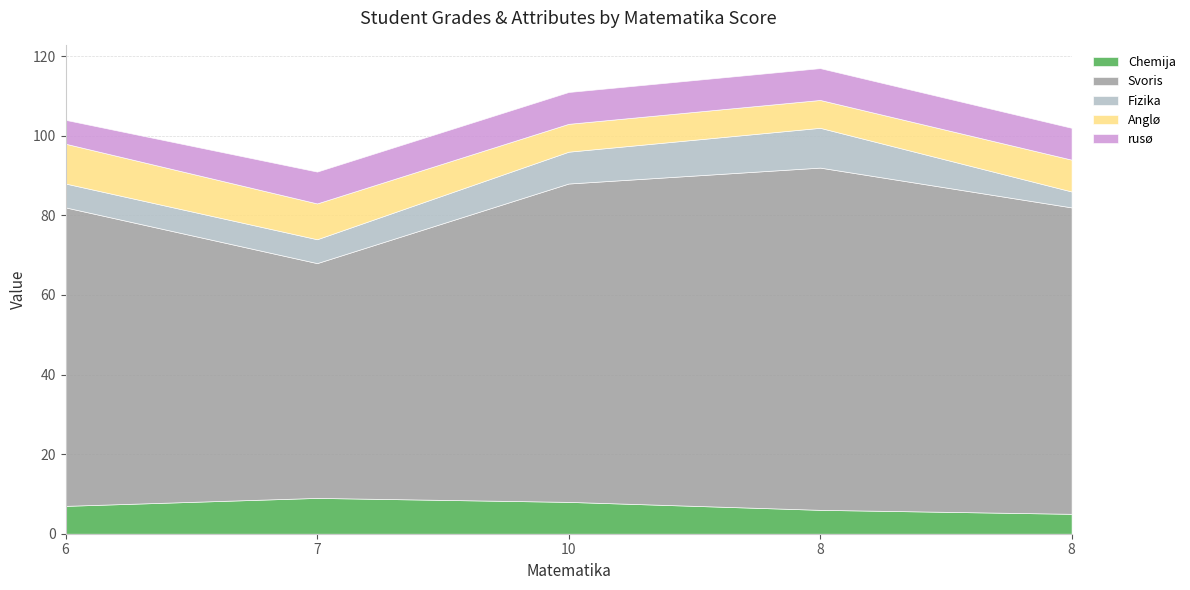

What is the label of the 2nd point from the right?

8